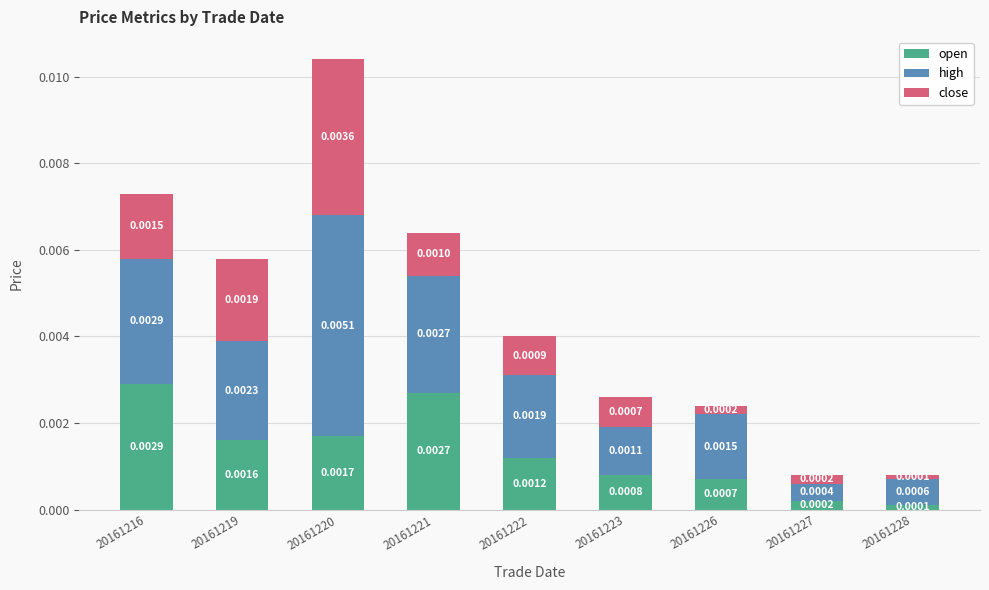

At which category is the sum across all series the highest?

20161220